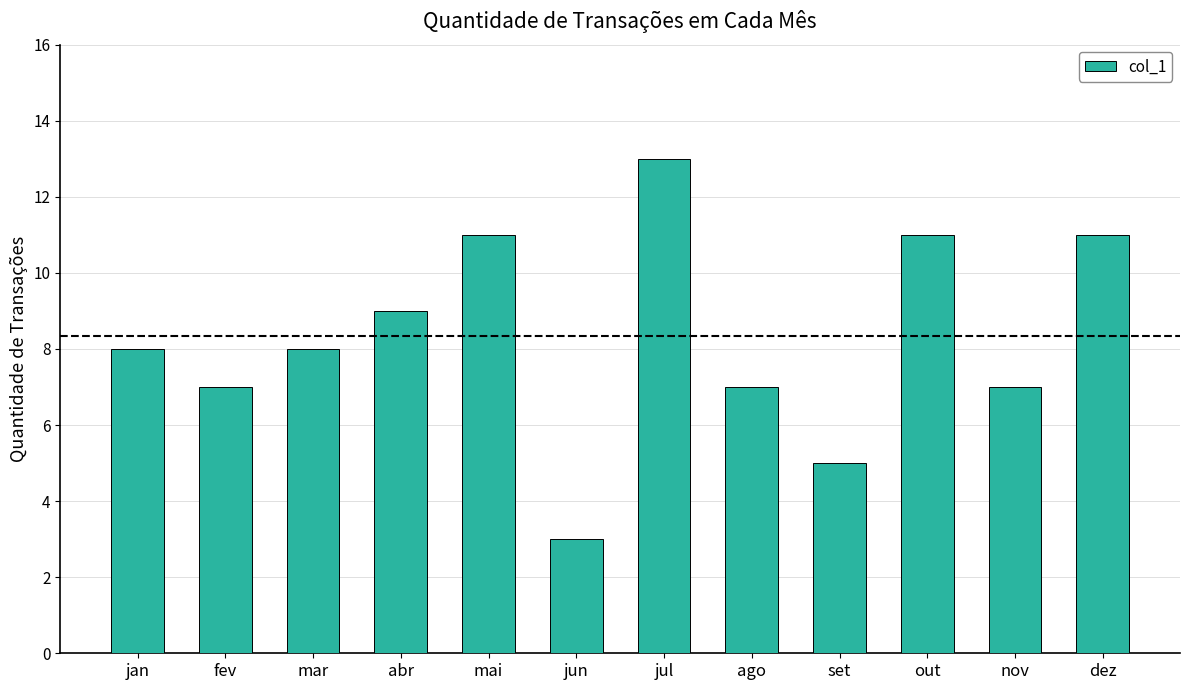

Reading left to right, what are all the values shown in this chart?

jan=8	fev=7	mar=8	abr=9	mai=11	jun=3	jul=13	ago=7	set=5	out=11	nov=7	dez=11